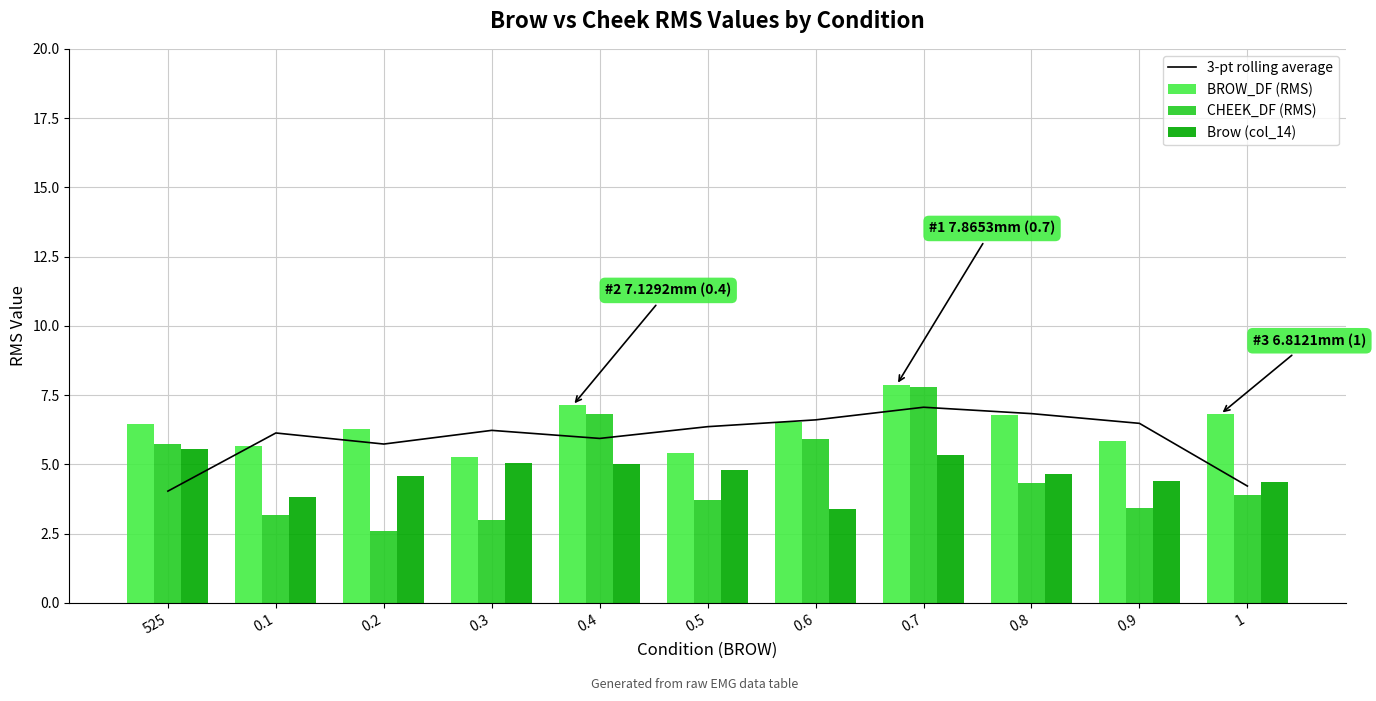

What is the smallest value displayed?

2.6